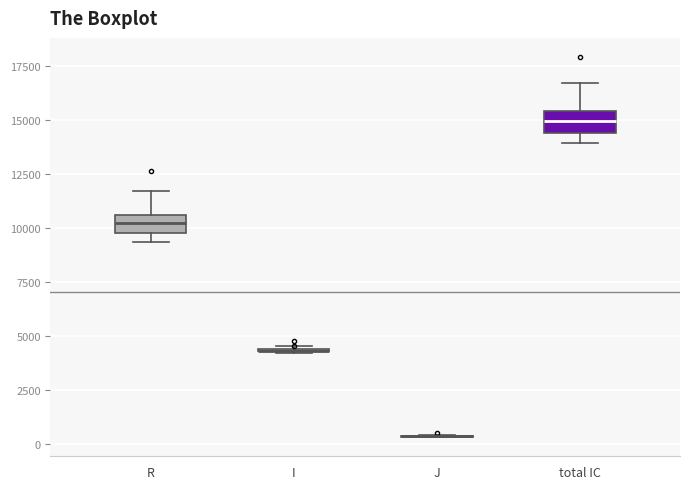

Reading left to right, read every box against the y-axis: the position of its median line, the range the box covers, and the ends of its whiskers. The values are not printed on the chart, so give them approximately, as read against the axis.

R: median 10000 (inside the box), box 10000 to 10500, whiskers 9500 to 11500
I: box collapsed to a line at 4500, whiskers 4000 to 4500
J: box collapsed to a line at 500, whiskers 500 to 500
total IC: median 15000, box 14500 to 15500, whiskers 14000 to 16500